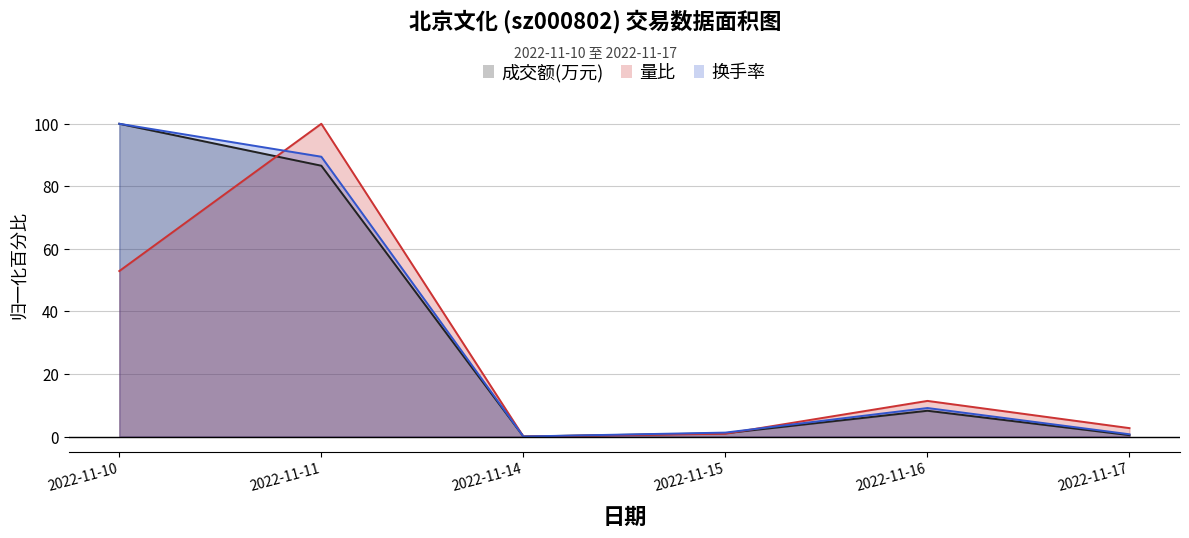

True or false: 量比 and 成交额(万元) intersect in this chart.

True